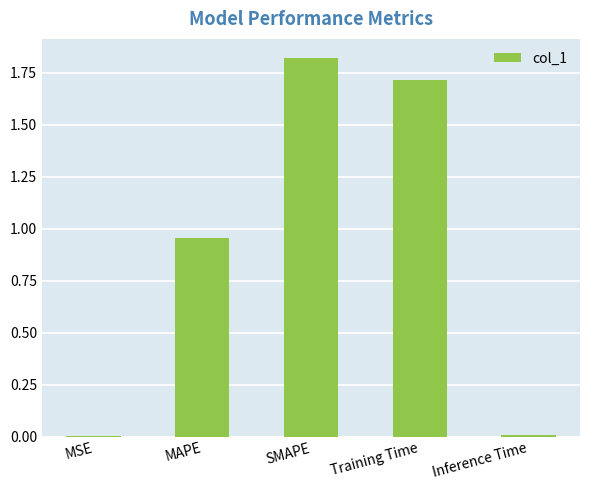

What is the change in value from Training Time to Inference Time?

-1.7